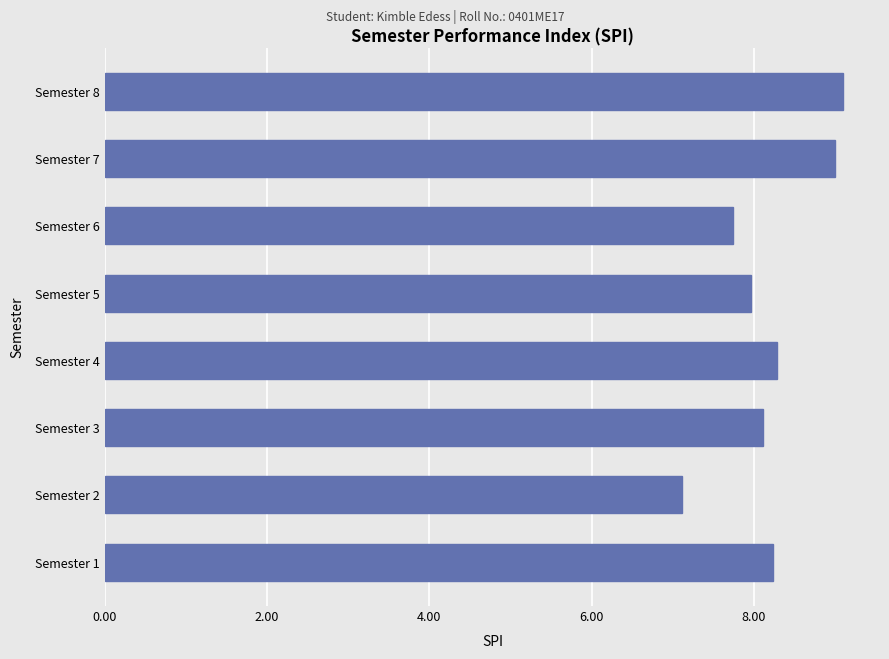

What is the minimum value shown in the chart?

7.1